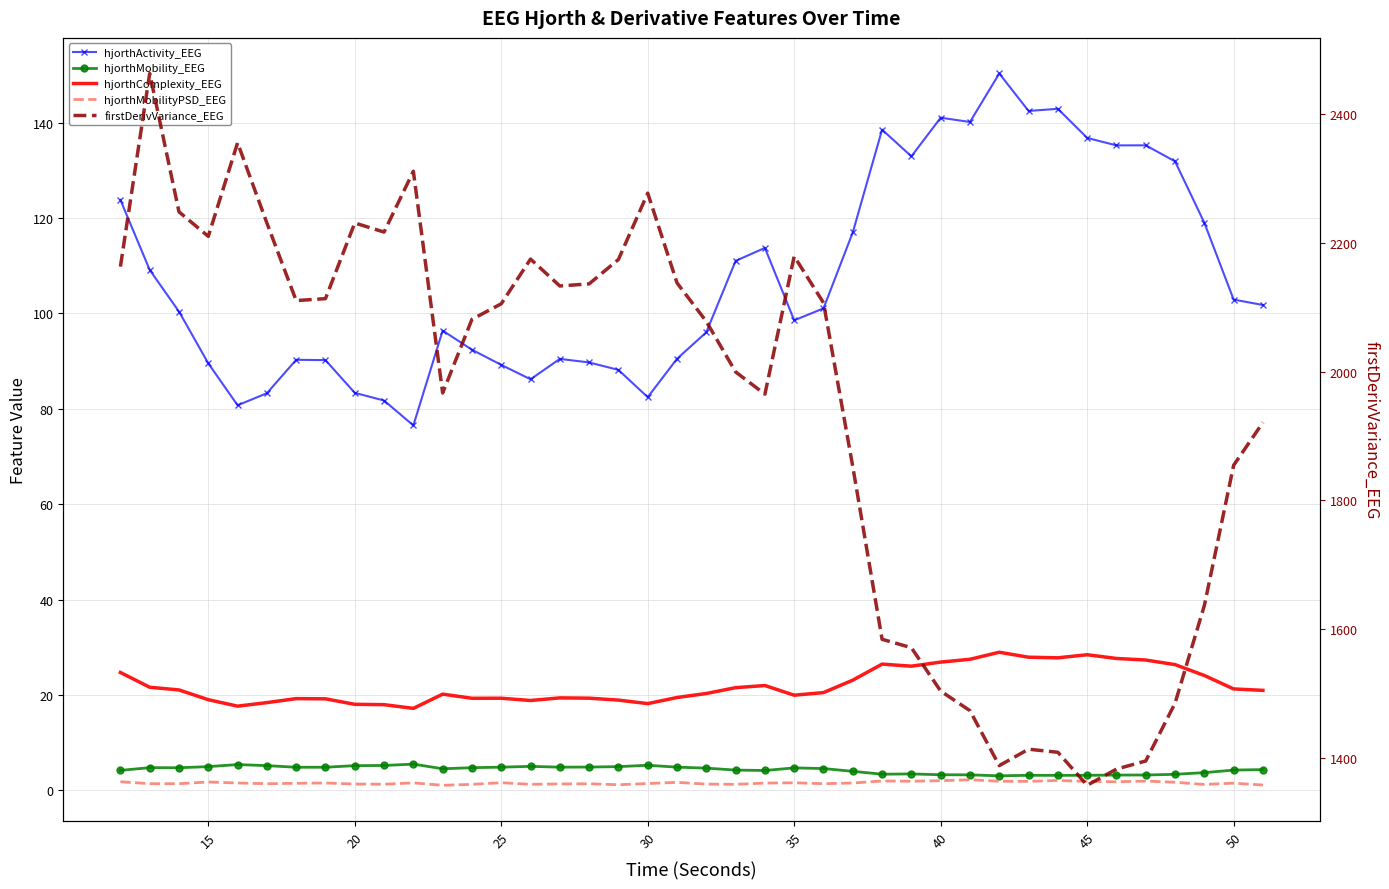

Is the value of hjorthActivity_EEG at 18 greater than the value of hjorthMobility_EEG at 25?

Yes